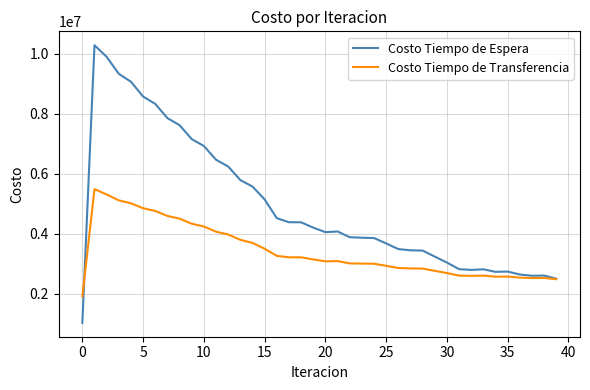

List the series in order of their overall mean, highest first.

Costo Tiempo de Espera, Costo Tiempo de Transferencia